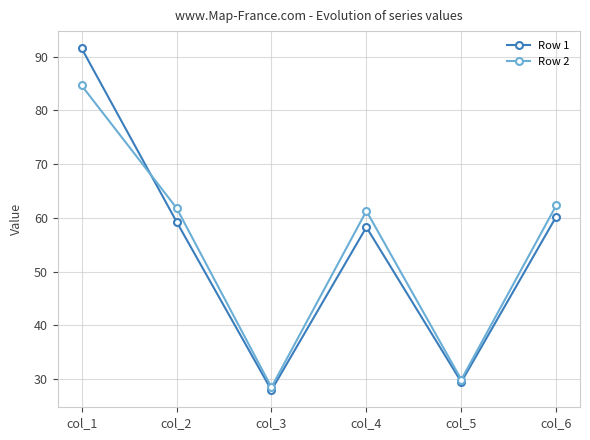

What are all the series names shown in the legend?

Row 1, Row 2